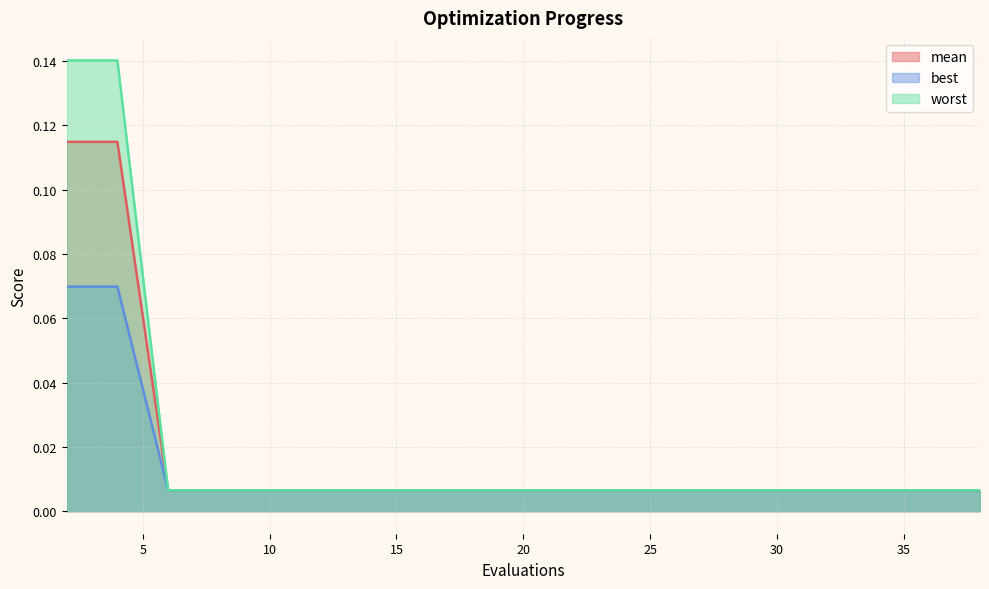

The value of best at 29 is 0.0. True or false?

True